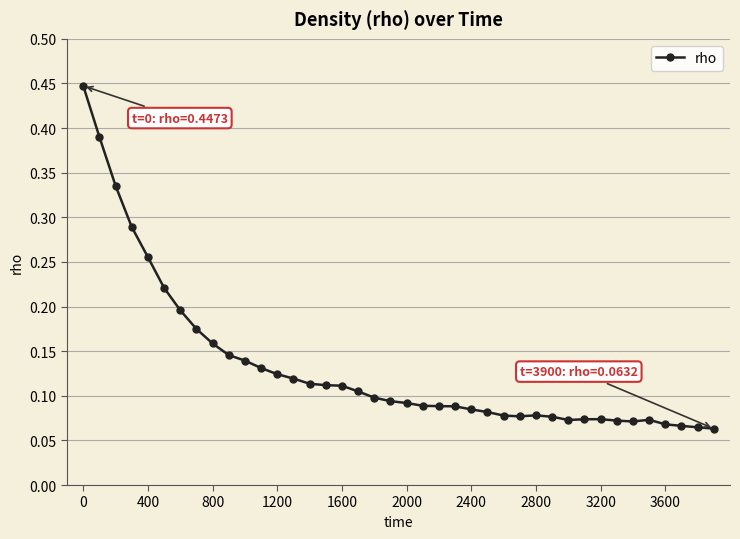

True or false: the data has more than 1 interior local peaks.

True